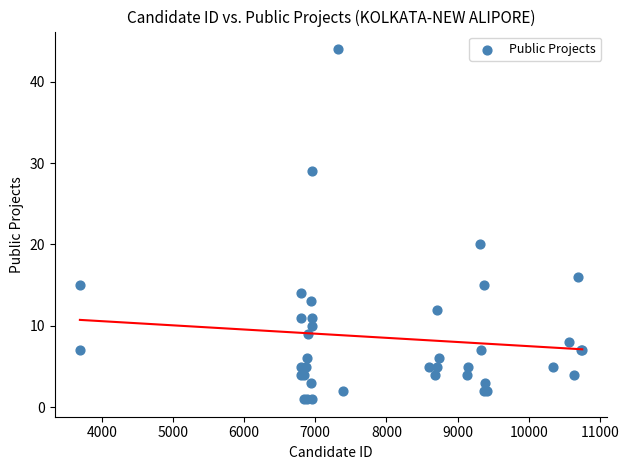

What Y value in the scatter plot is closest to 22?

20